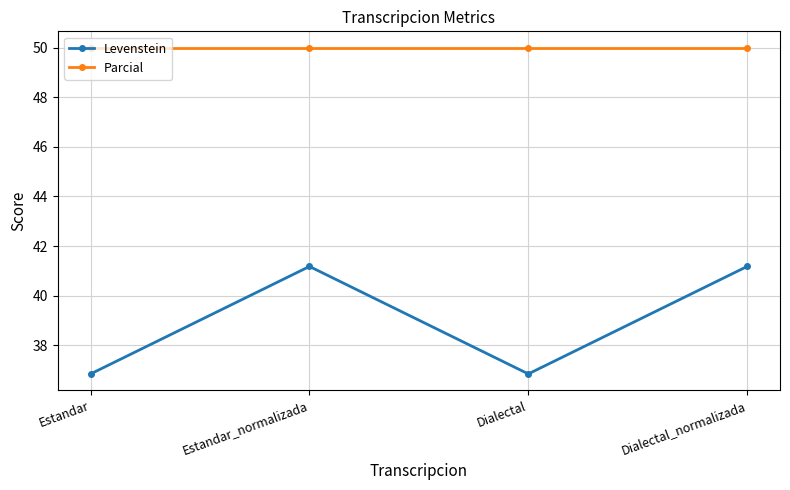

How many lines are shown in the chart?

2